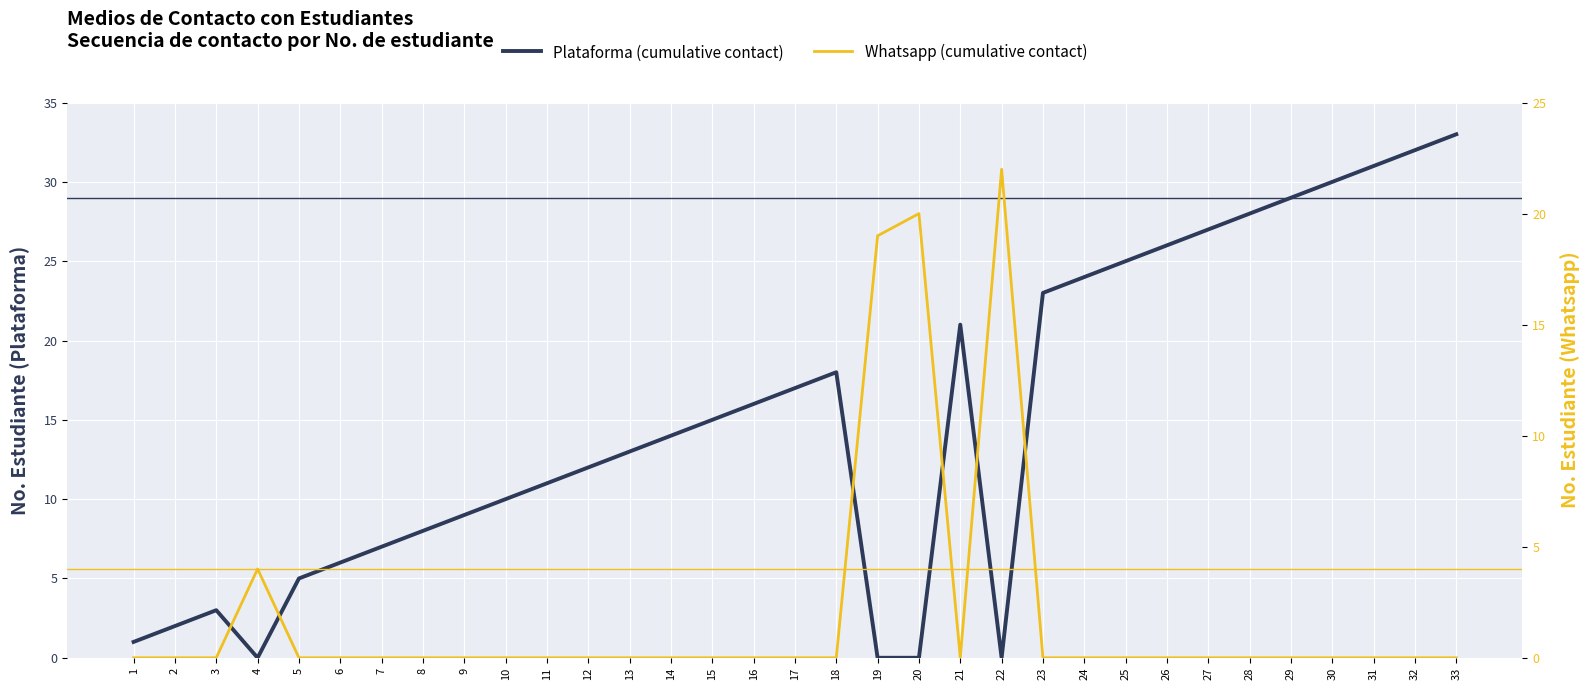

Is it true that Plataforma (cumulative contact) equals 7 at 14?

False